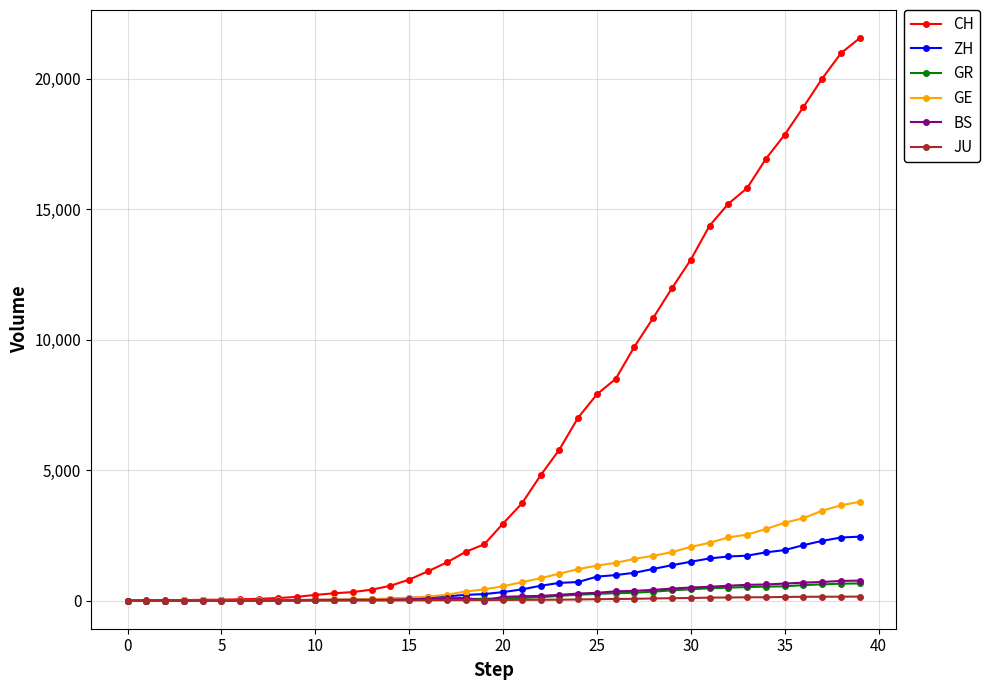

How many lines are shown in the chart?

6